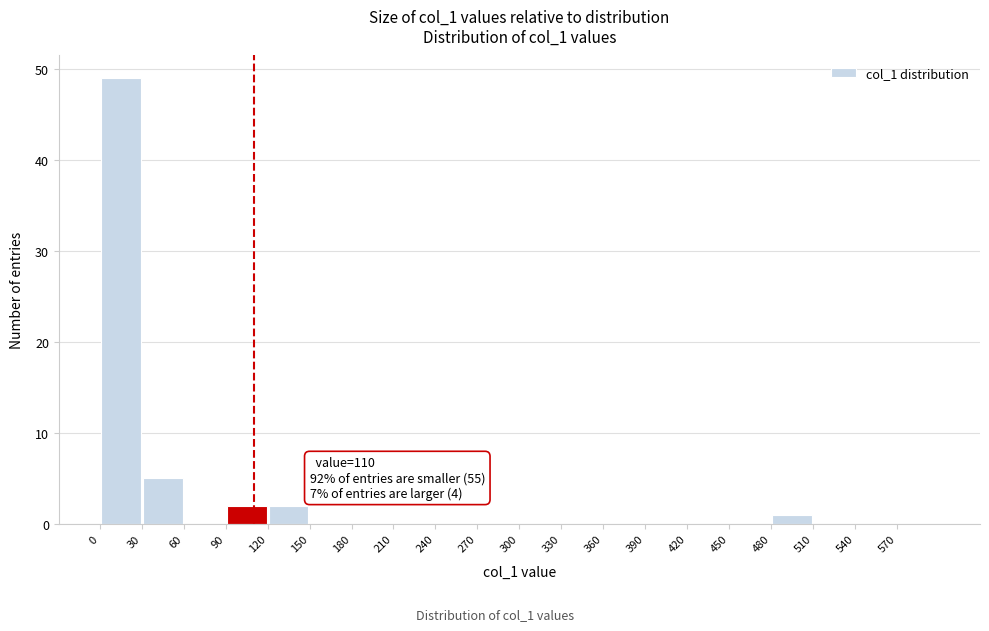

Which range on the x-axis has the tallest bar?

0 to 30